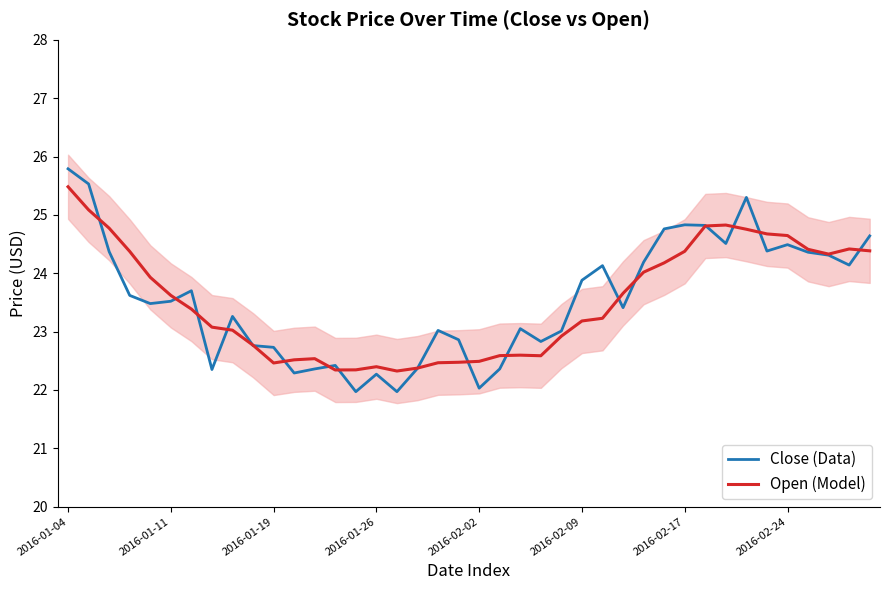

The Close (Data) series shows 24.1 at 38. True or false?

True